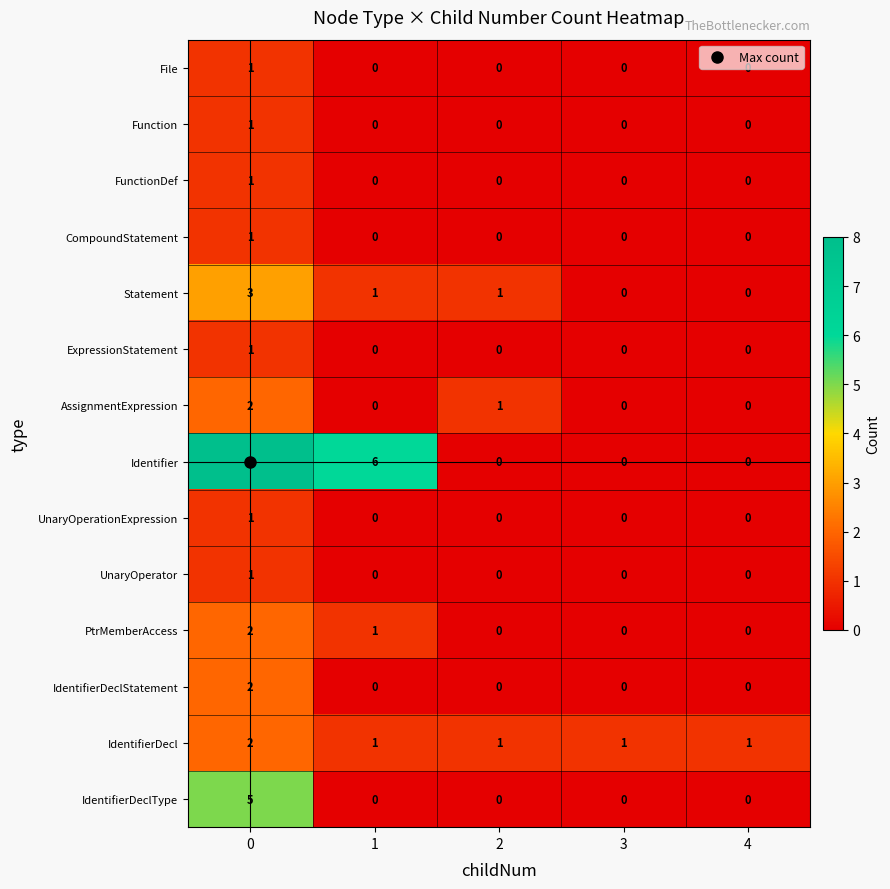

Which series has the largest total across all categories?

Identifier